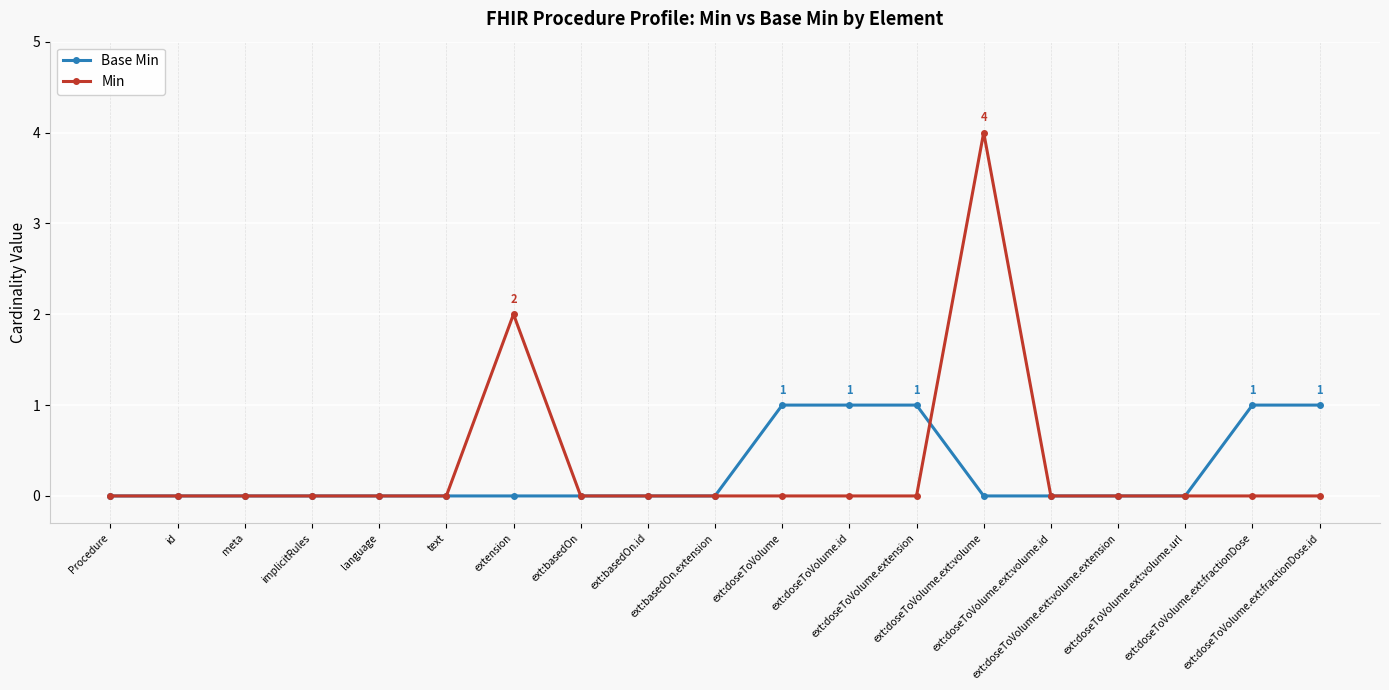

At which category is the sum across all series the highest?

ext:doseToVolume.ext:volume